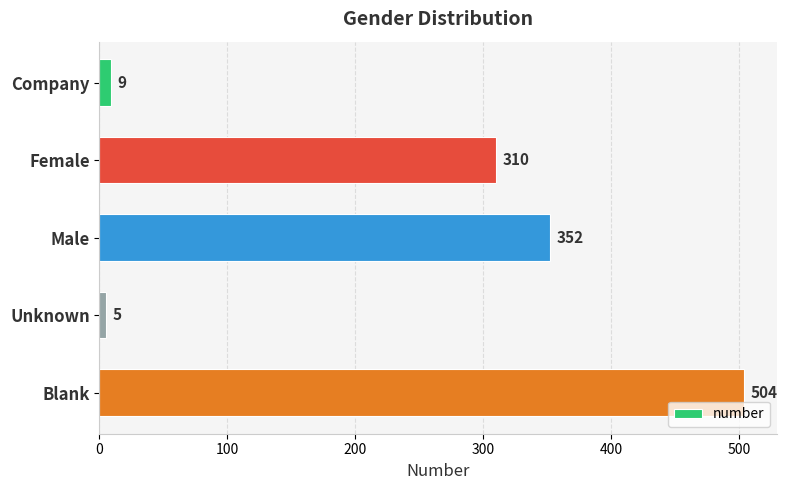

At which label is the value closest to 254?

Female